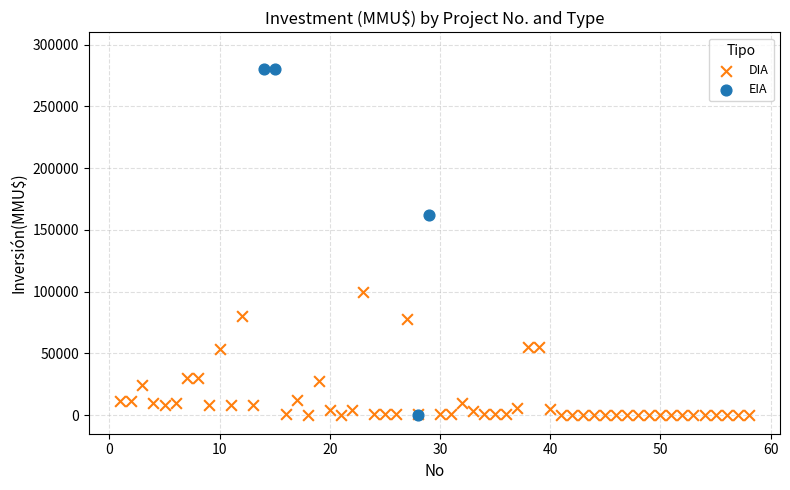

Which series has the largest Y range (max minus min)?

EIA